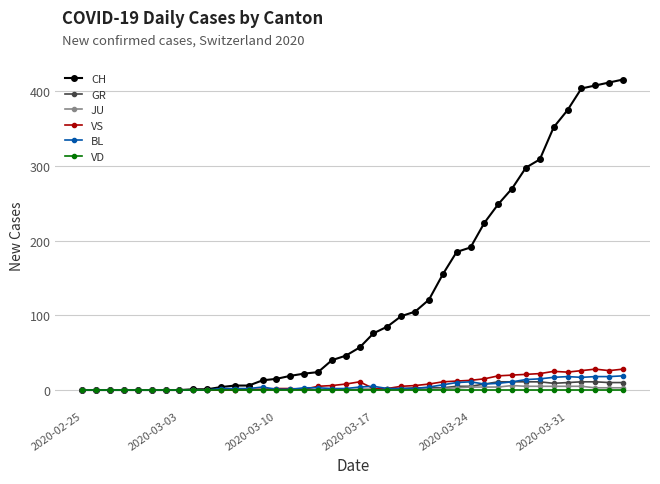

What is the average value of the CH series?

125